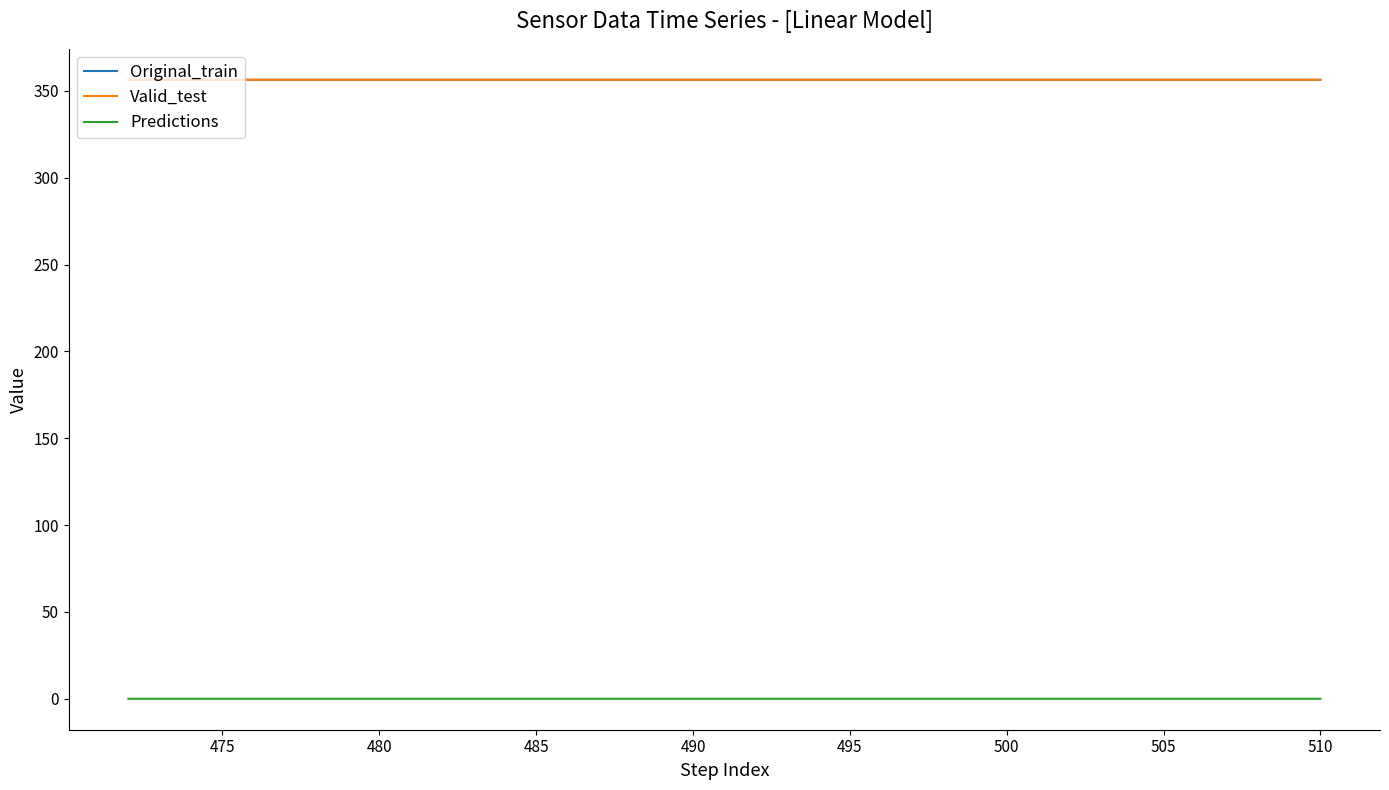

Is it true that Valid_test equals 356.4 at 510?

True